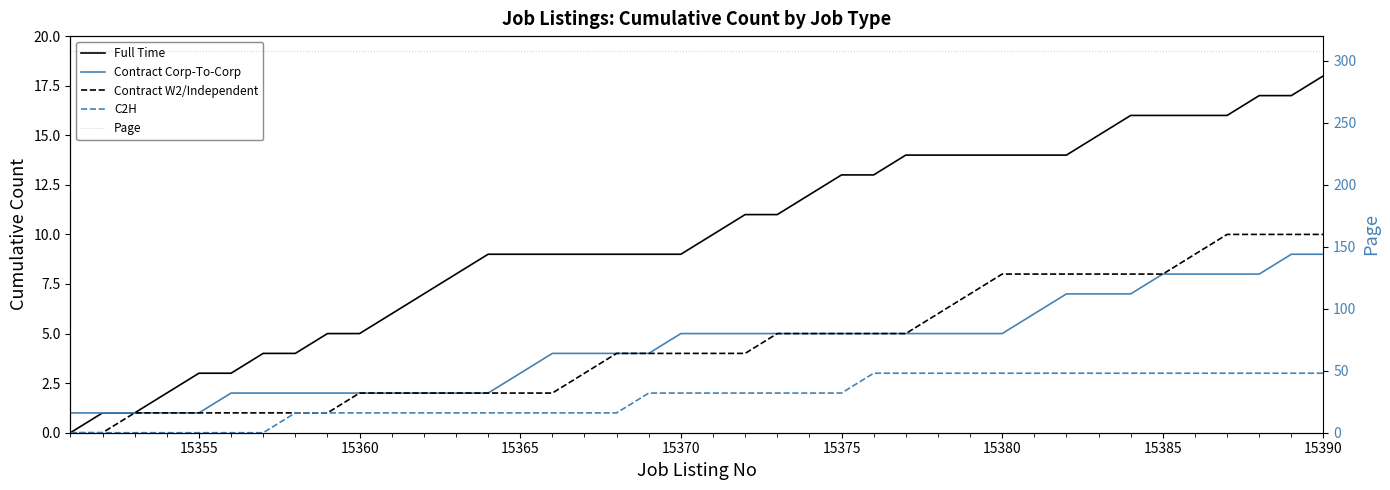

Is it true that Page equals 80 at 26?

False